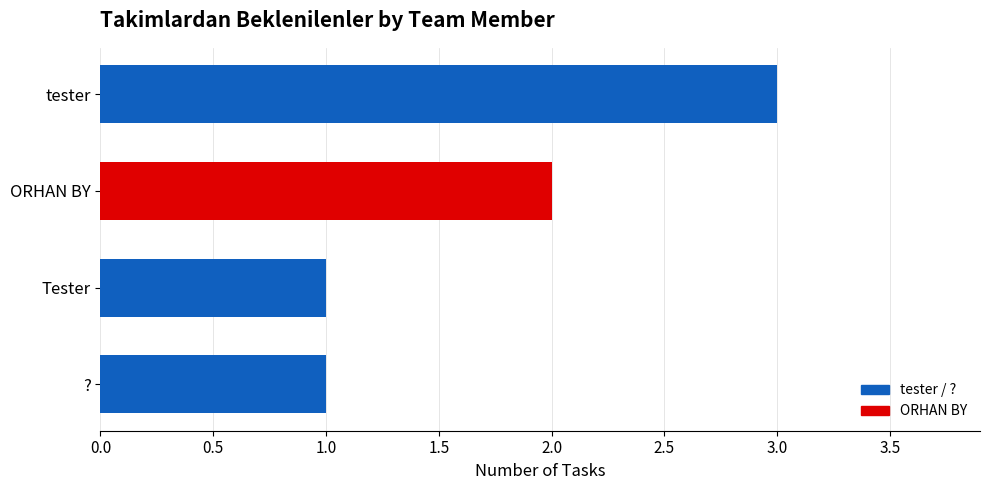

True or false: the data shows 2 at ORHAN BY.

True